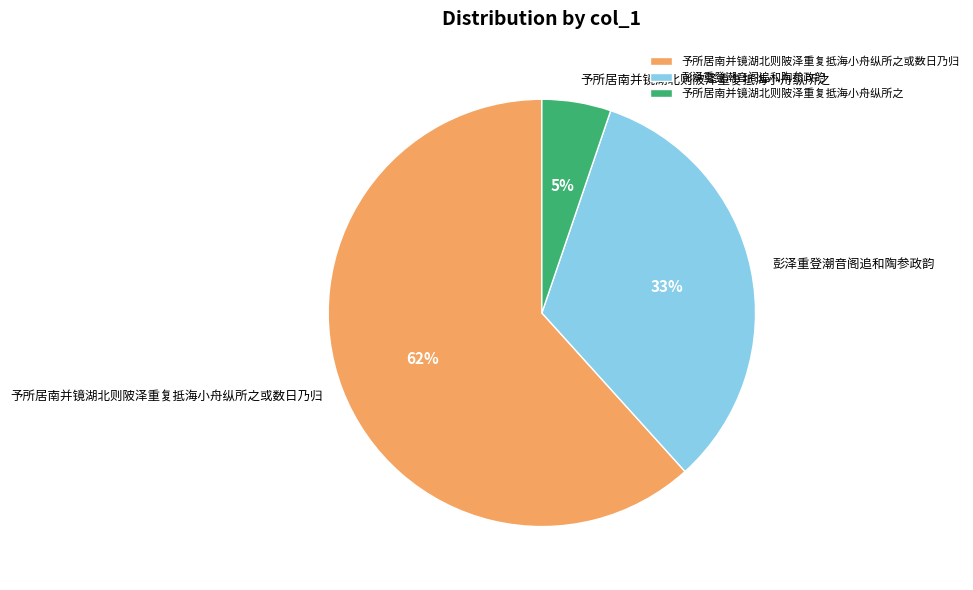

Is the sum of 予所居南并镜湖北则陂泽重复抵海小舟纵所之 and 彭泽重登潮音阁追和陶参政韵 greater than half?

No